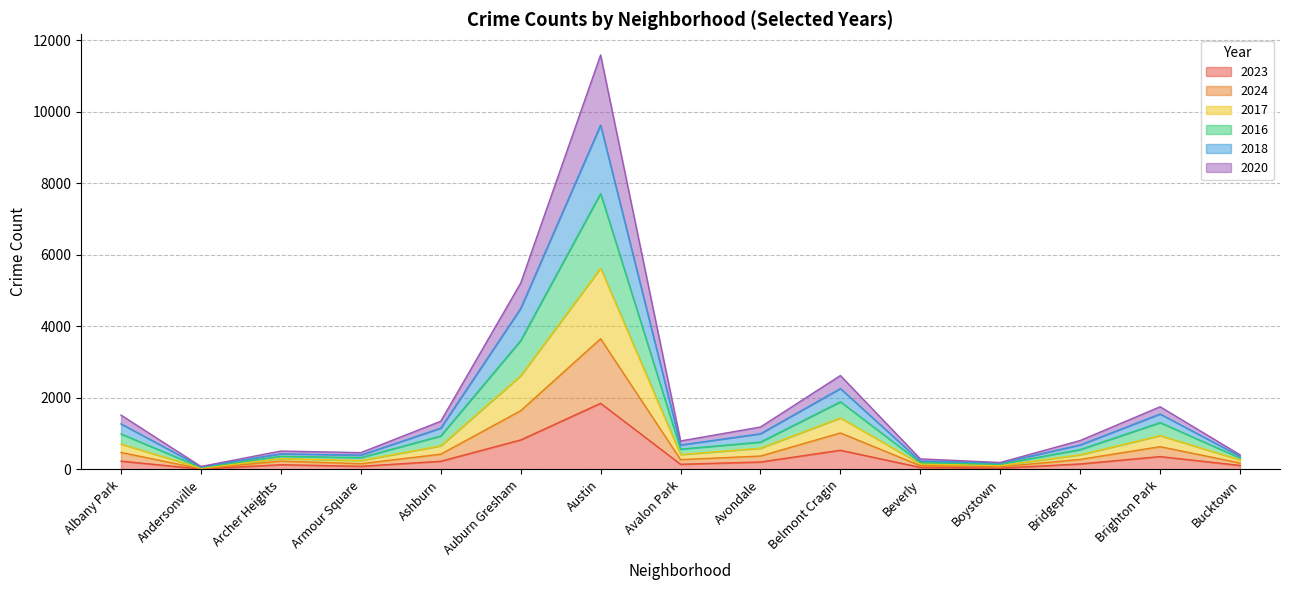

At which category is the sum across all series the highest?

Austin